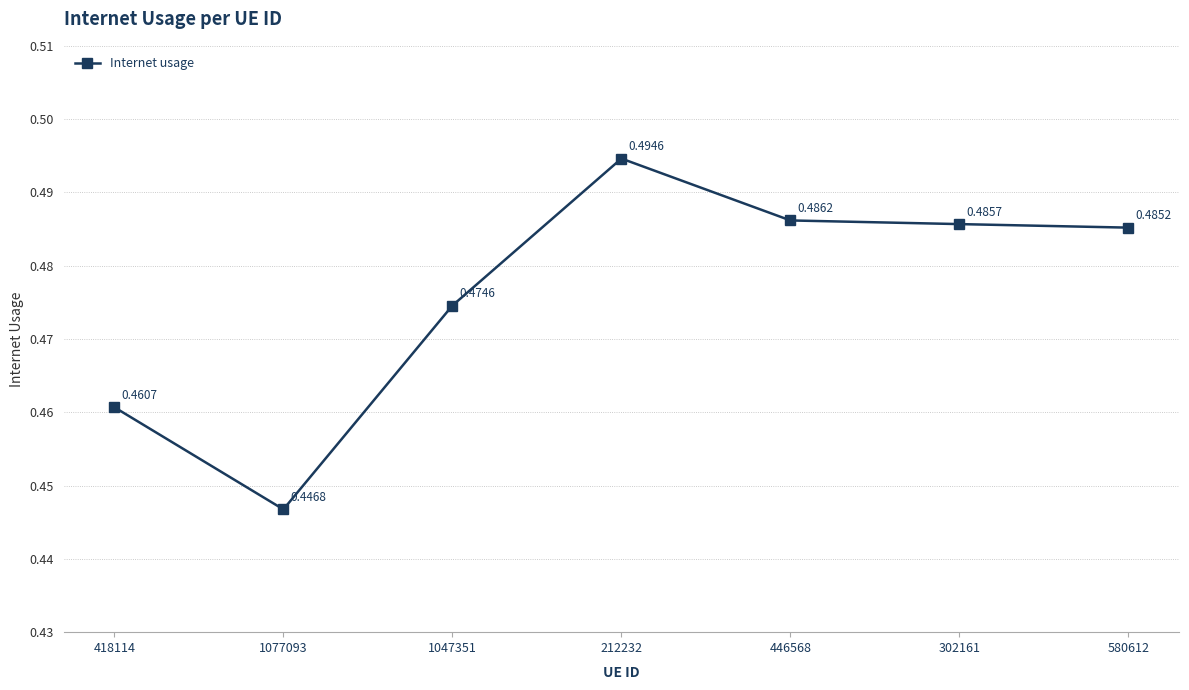

How many points are higher than both their immediate neighbors (excluding endpoints)?

1